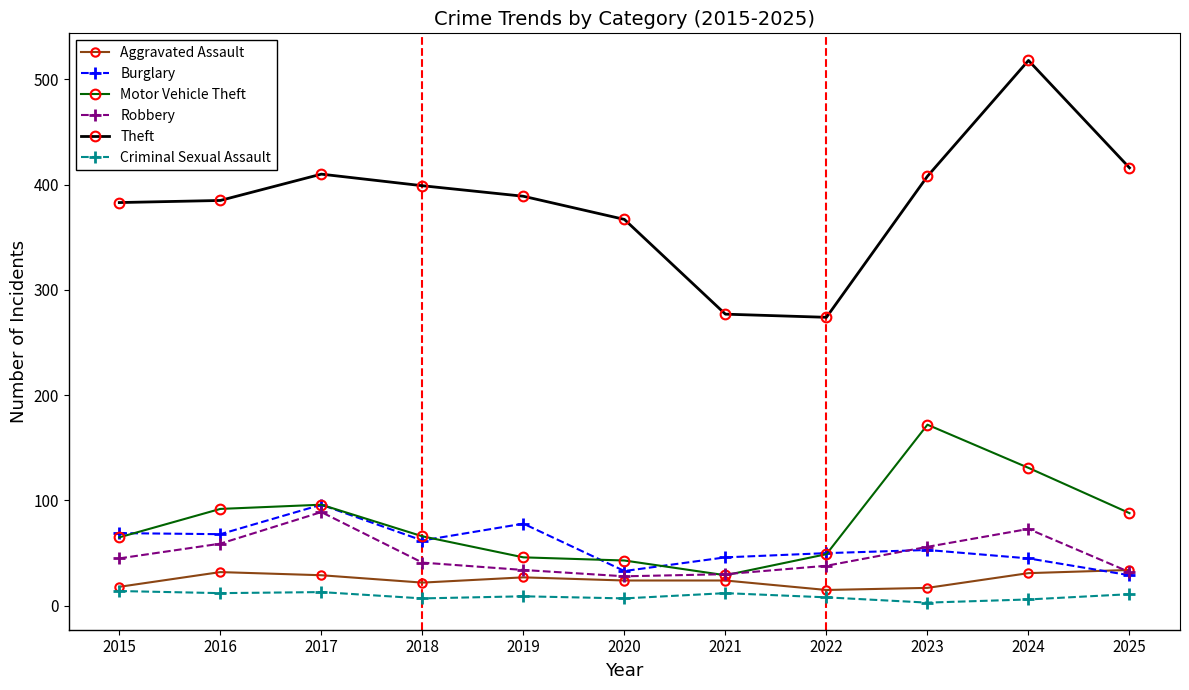

Which series has the widest spread of values?

Theft